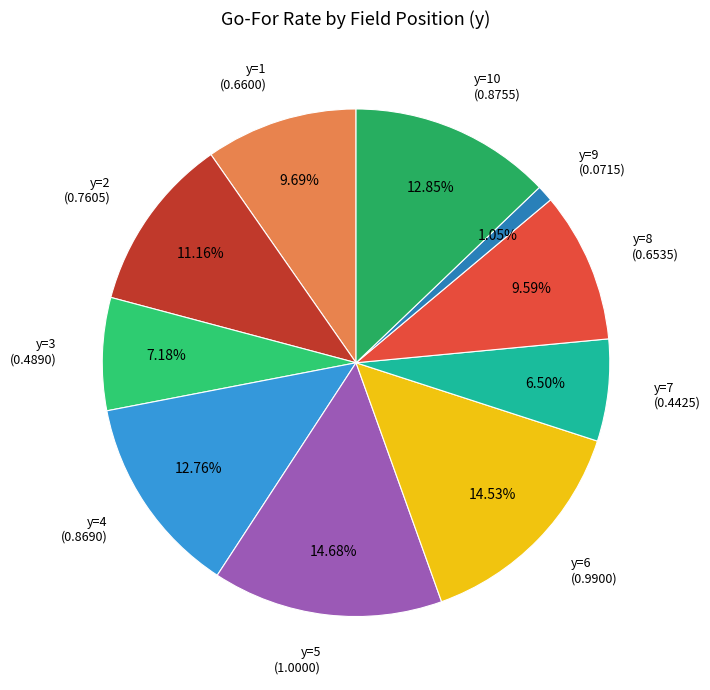

What is the largest slice in the pie chart?

y=5